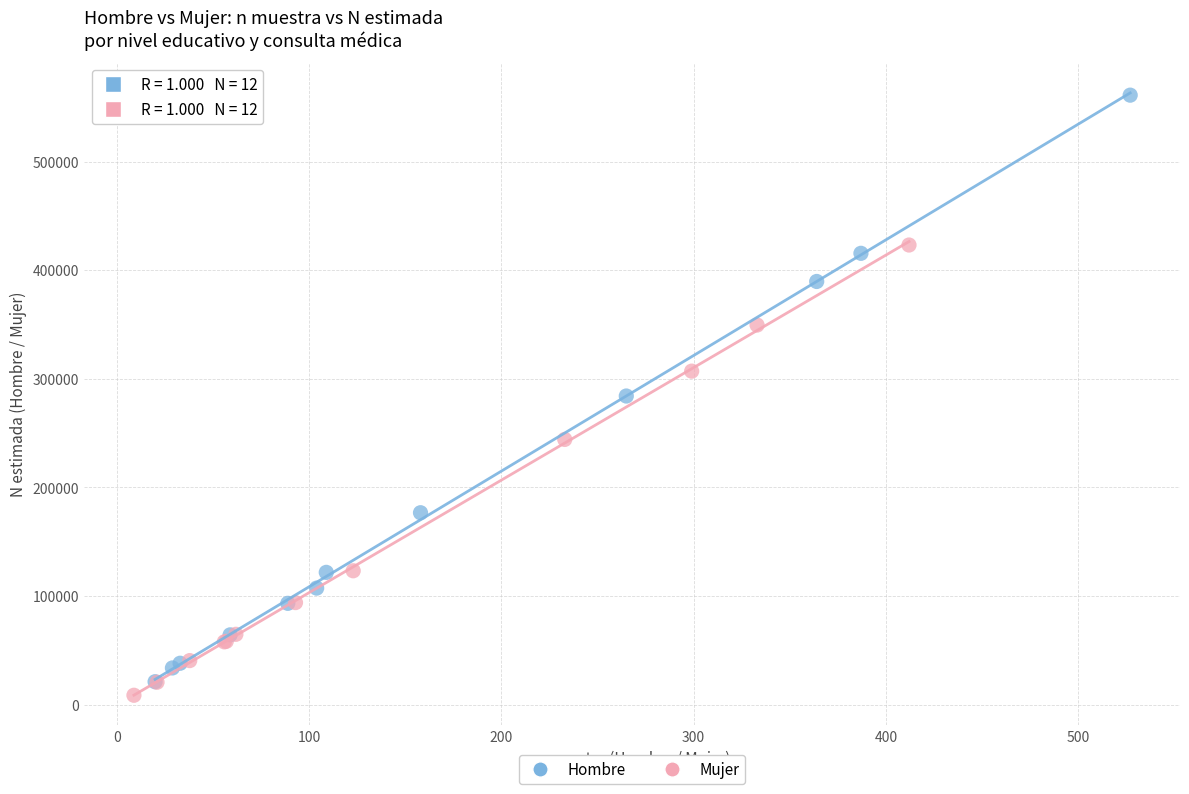

Which series has the largest Y range (max minus min)?

Hombre